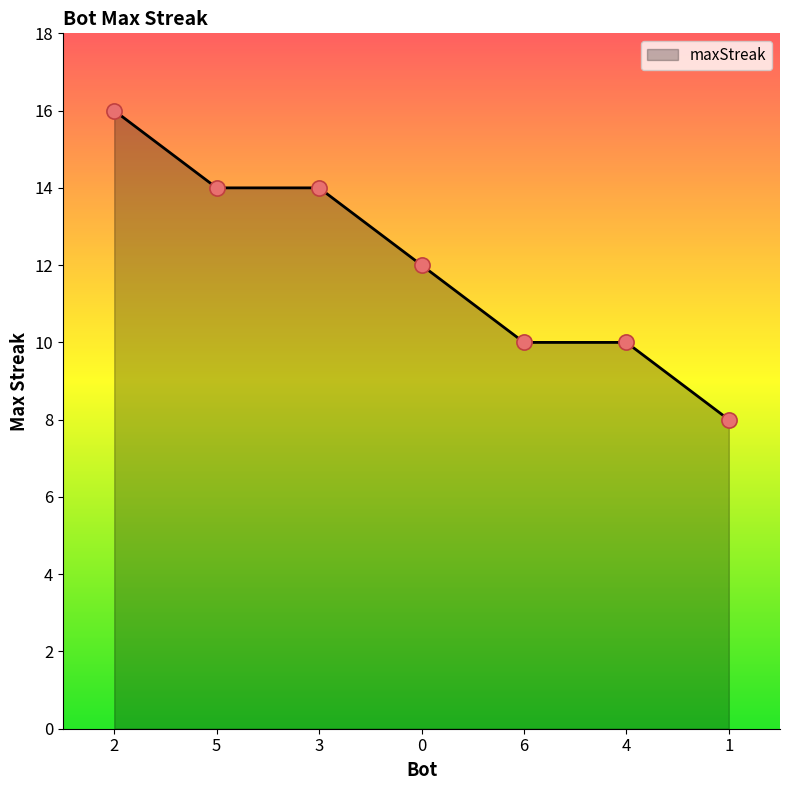

What is the change in value from 3 to 6?

-4